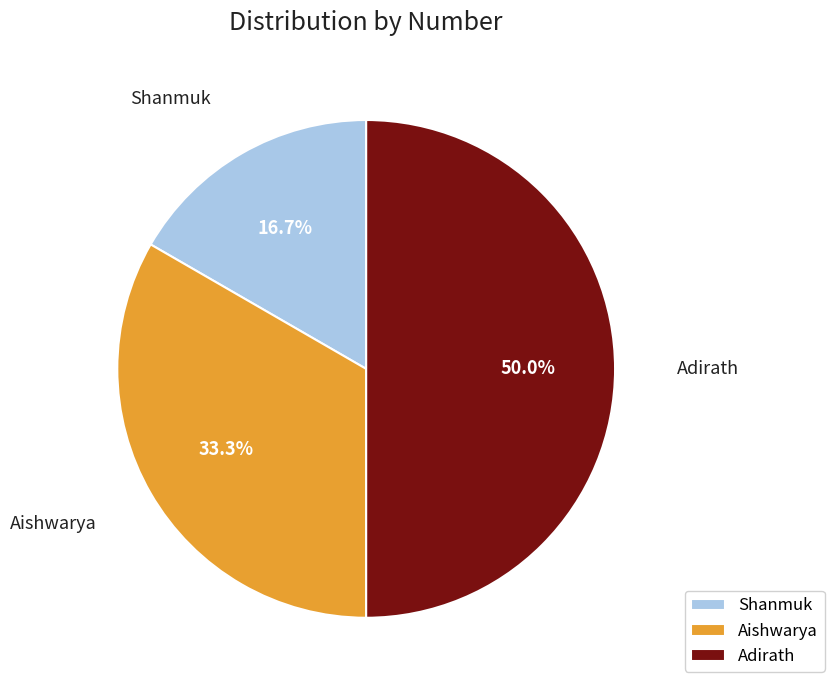

The Adirath slice represents 38% of the pie. True or false?

False